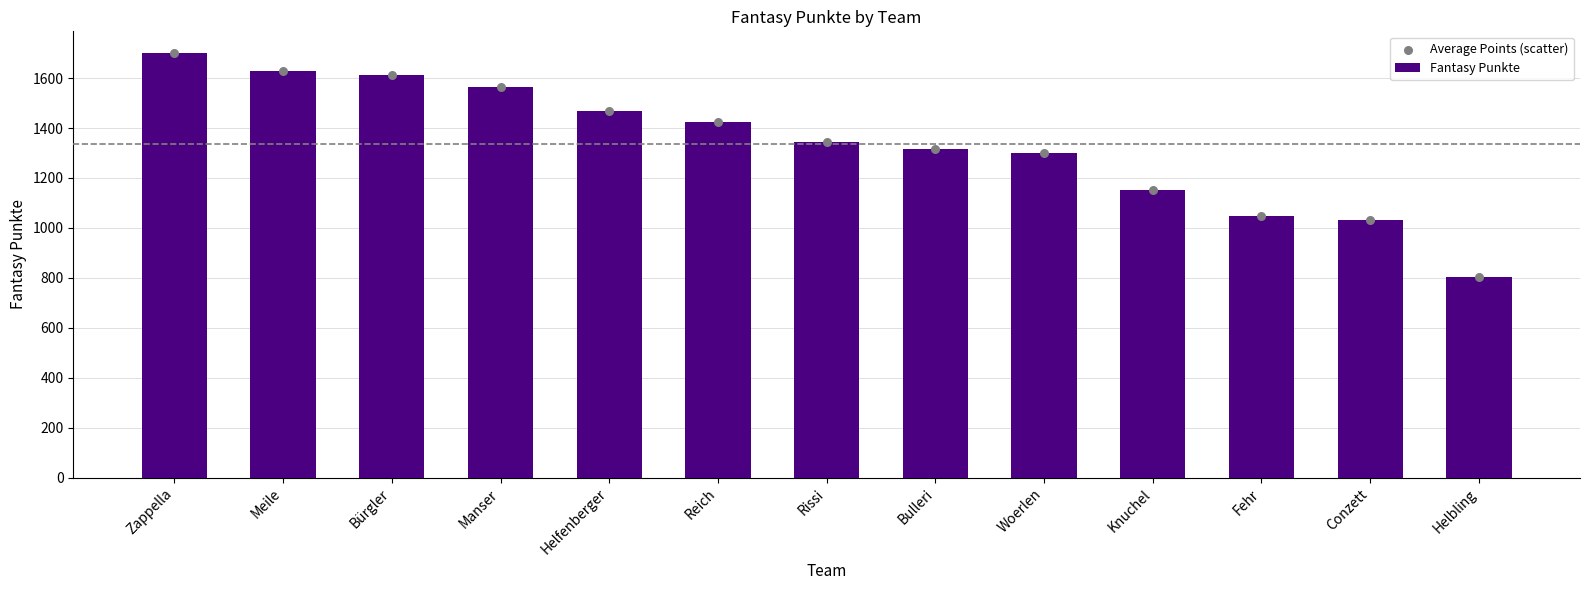

At how many categories does at least one series exceed 1344?

7